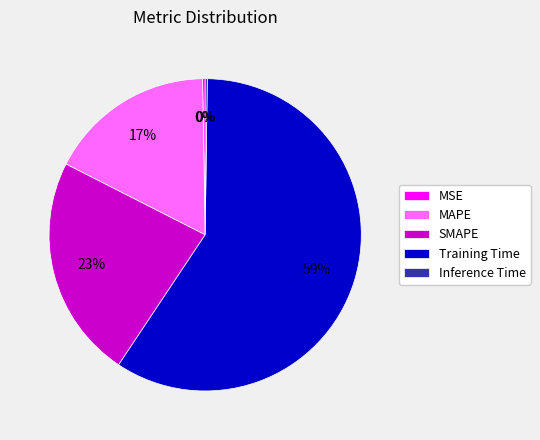

To the nearest percent, what is the average slice percentage?

20%